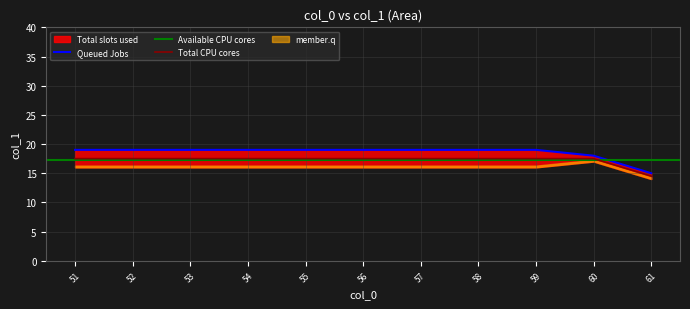

What is the difference between the maximum and second lowest values?

4